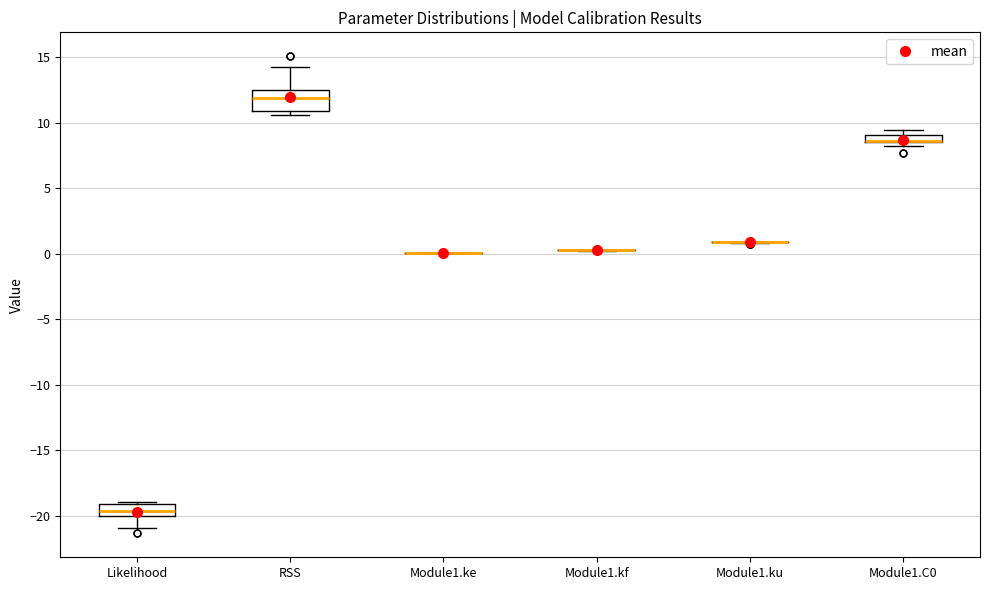

Where is the lower edge of the box for Likelihood on the y-axis? The values are not printed on the chart, so give them approximately, as read against the axis.

-20.0